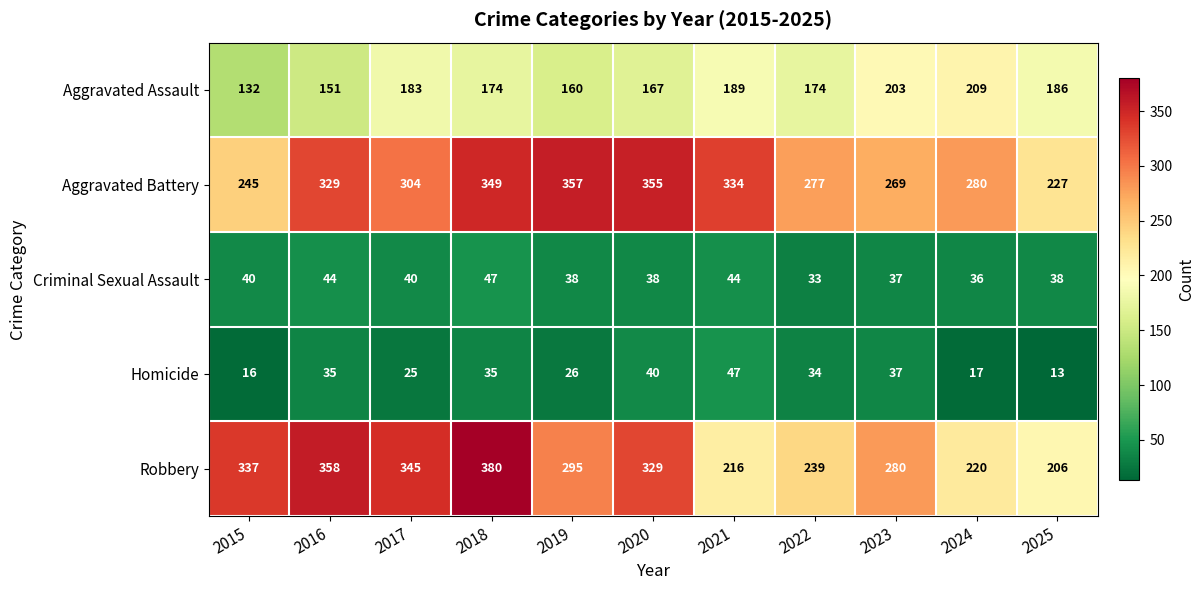

At which category is the sum across all series the highest?

2018